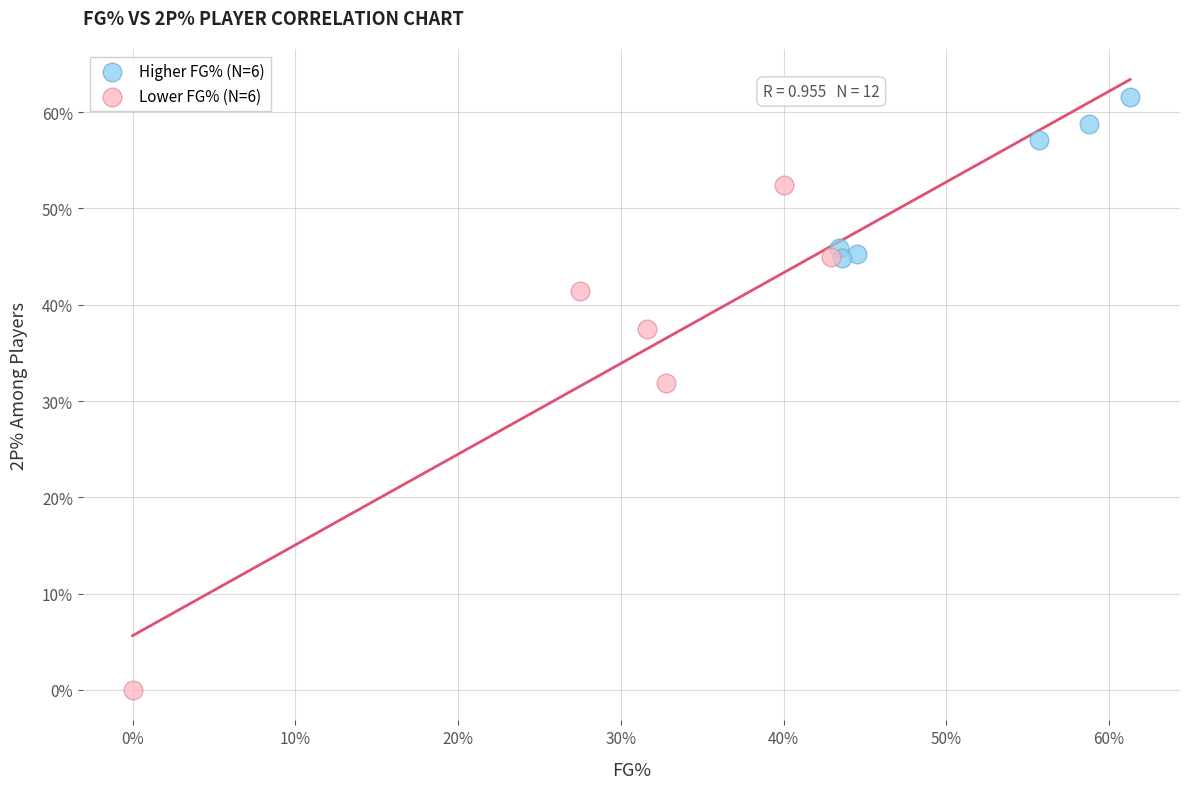

Which series contains the lowest Y value?

Lower FG% (N=6)